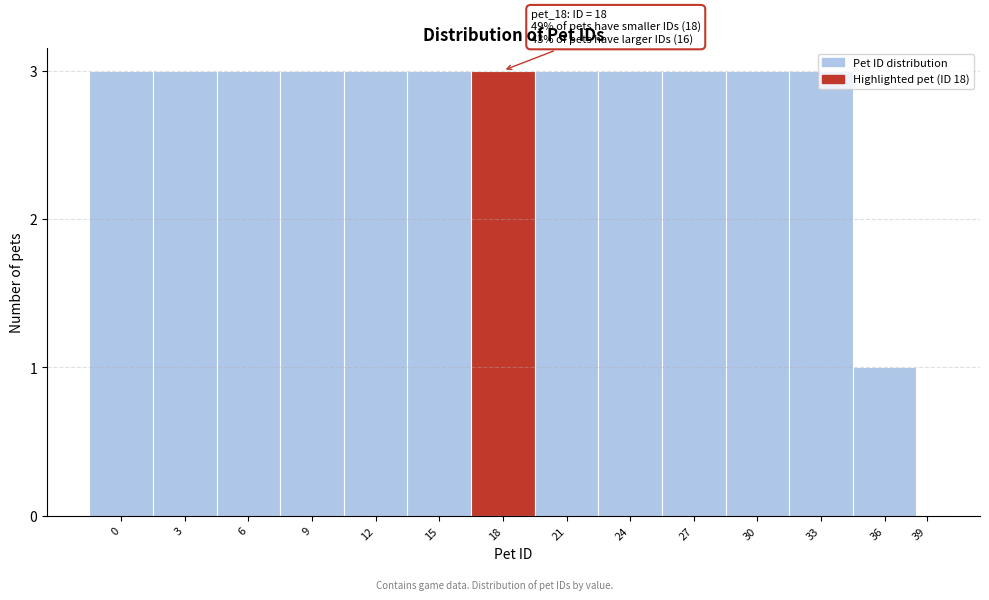

The chart shows a value of 2 at 12. True or false?

False